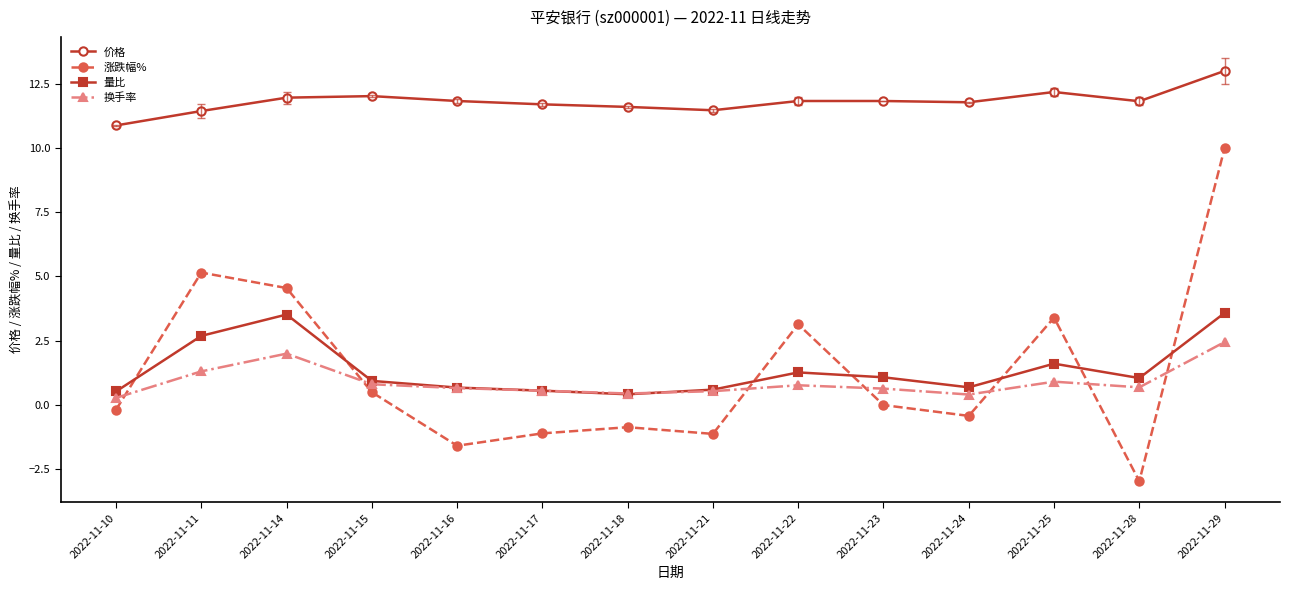

Does the chart have visible grid lines?

No